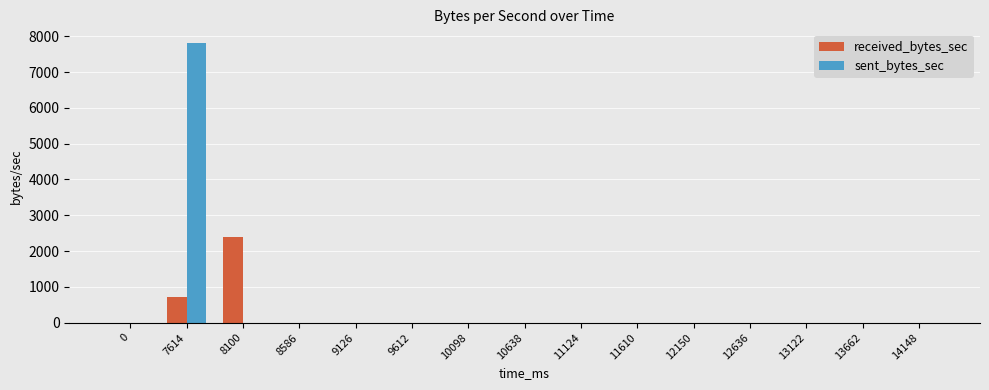

How many values in the received_bytes_sec series exceed 0?

2